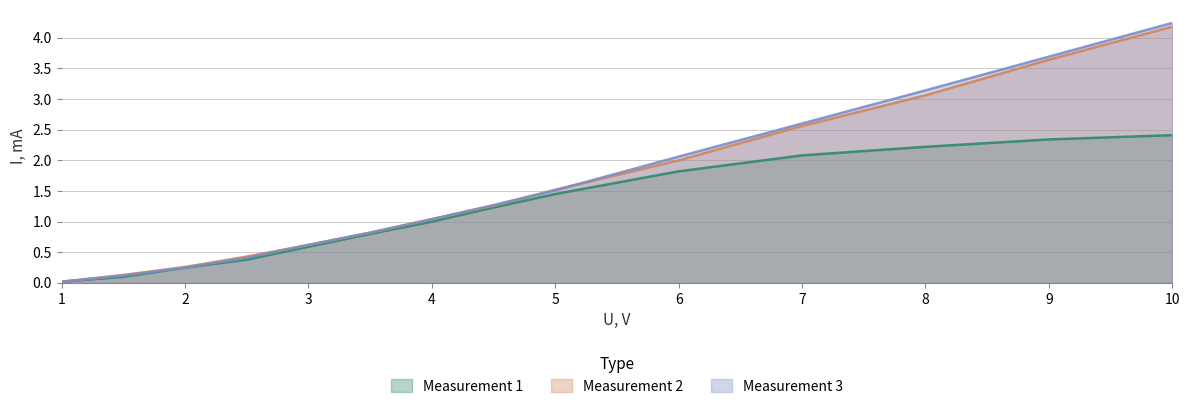

True or false: Measurement 1 has a value of 0.2 at 1.5.

False